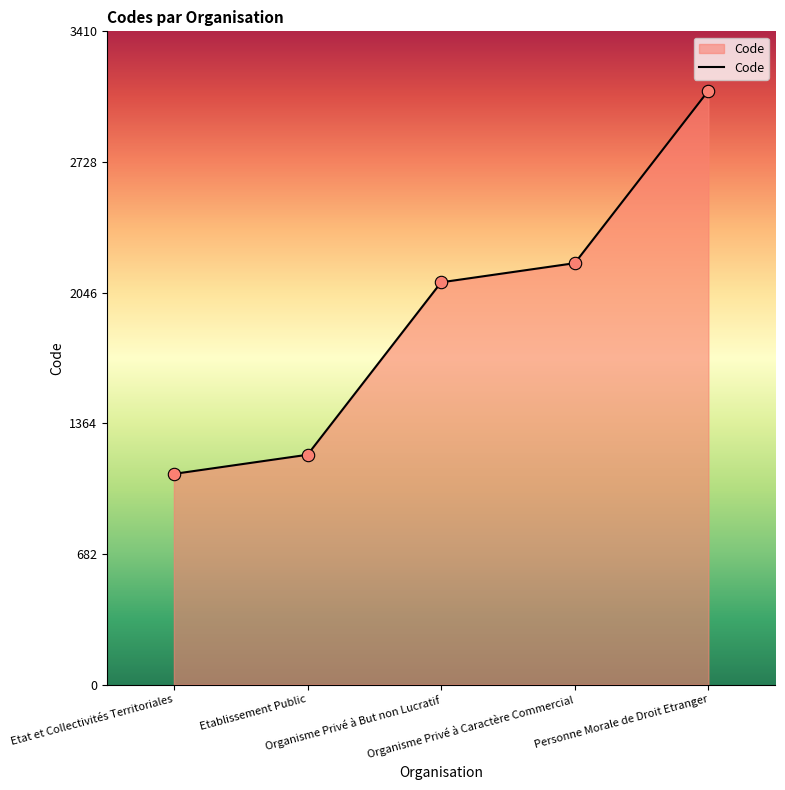

What is the change in value from Organisme Privé à But non Lucratif to Personne Morale de Droit Etranger?

+1000